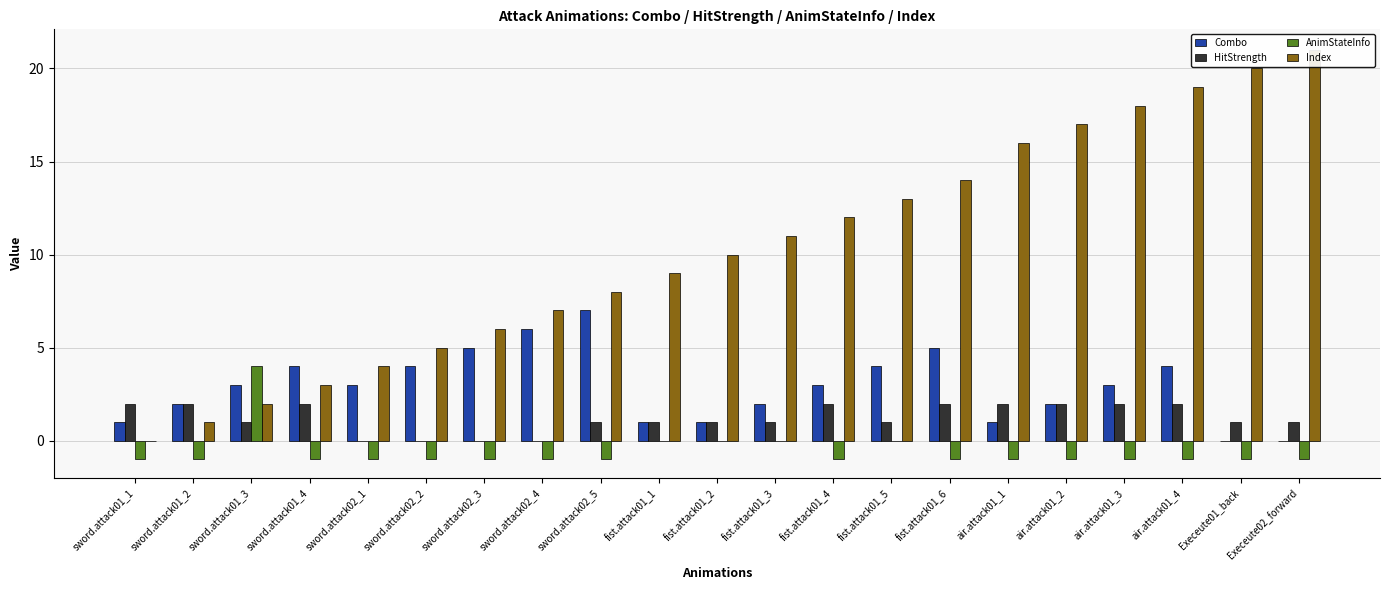

At which label does AnimStateInfo reach its minimum?

sword.attack01_1